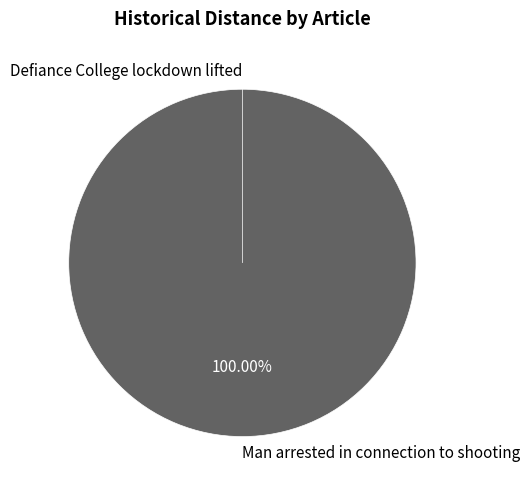

Is there any slice that represents more than half of the pie?

Yes